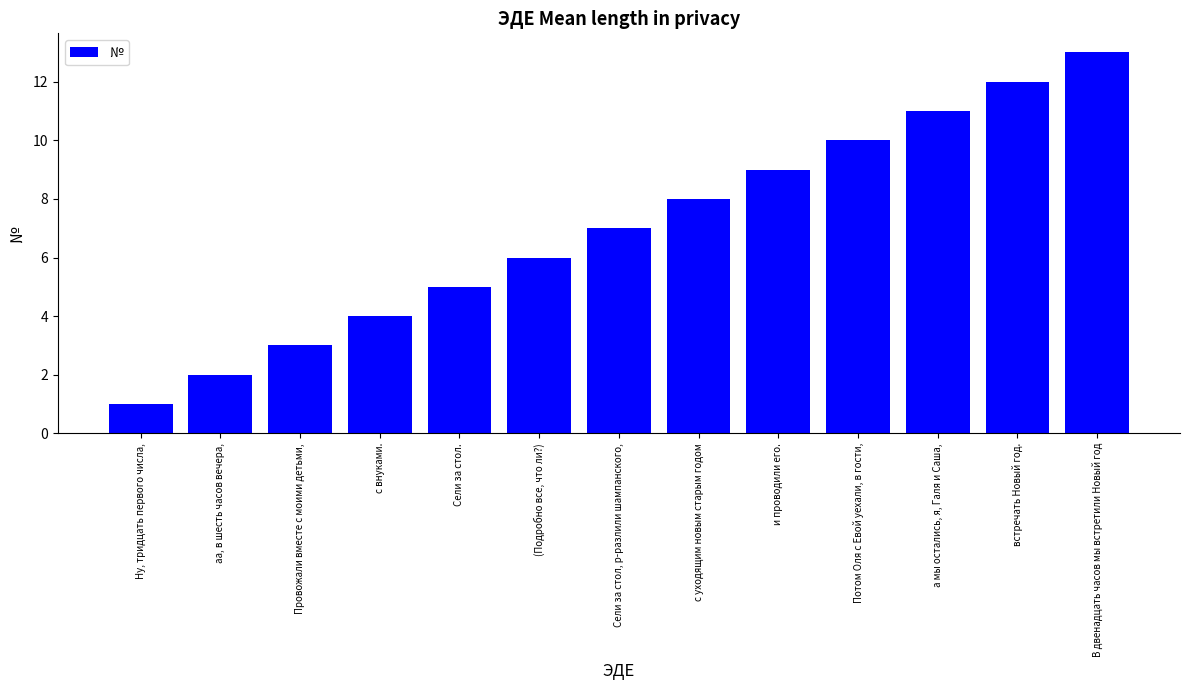

Does the chart contain any negative values?

No